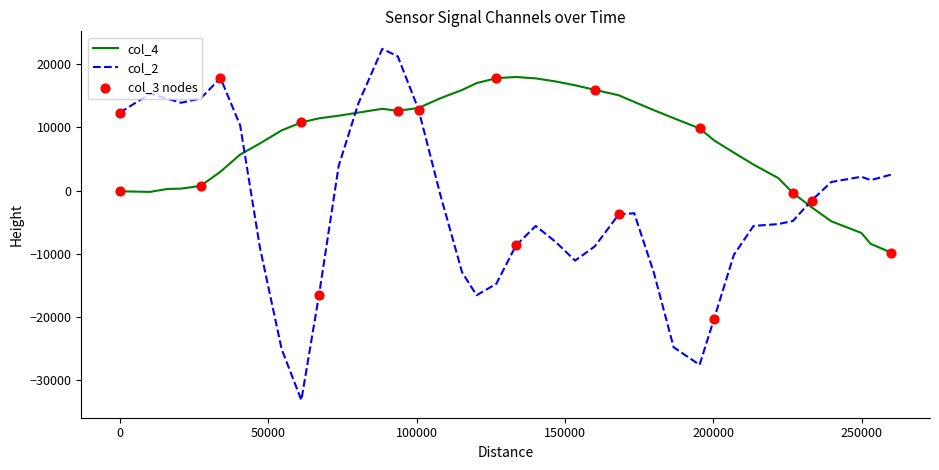

Which series has the largest total across all categories?

col_4